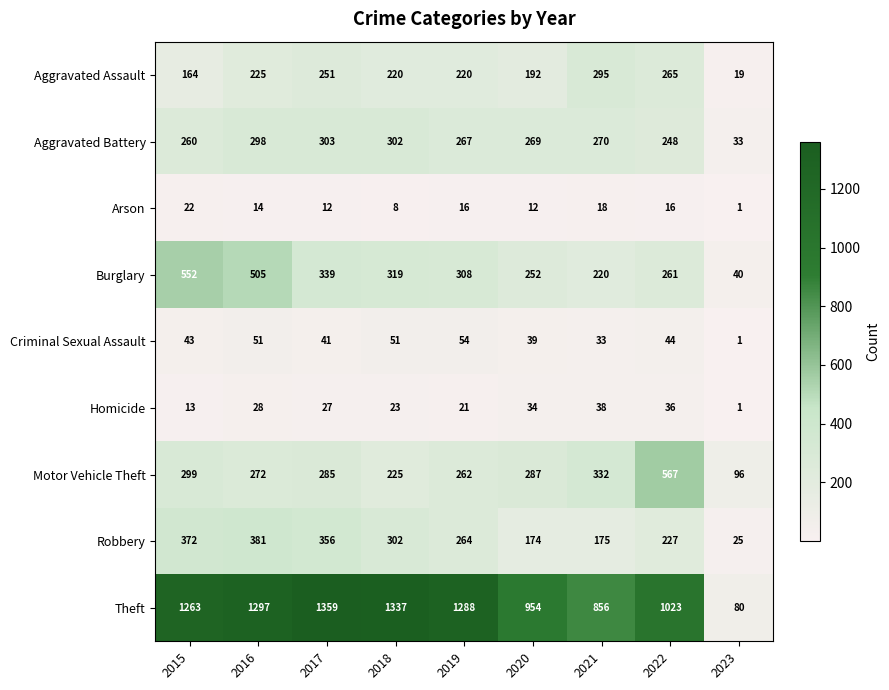

At which label is Criminal Sexual Assault closest to 27?

2021